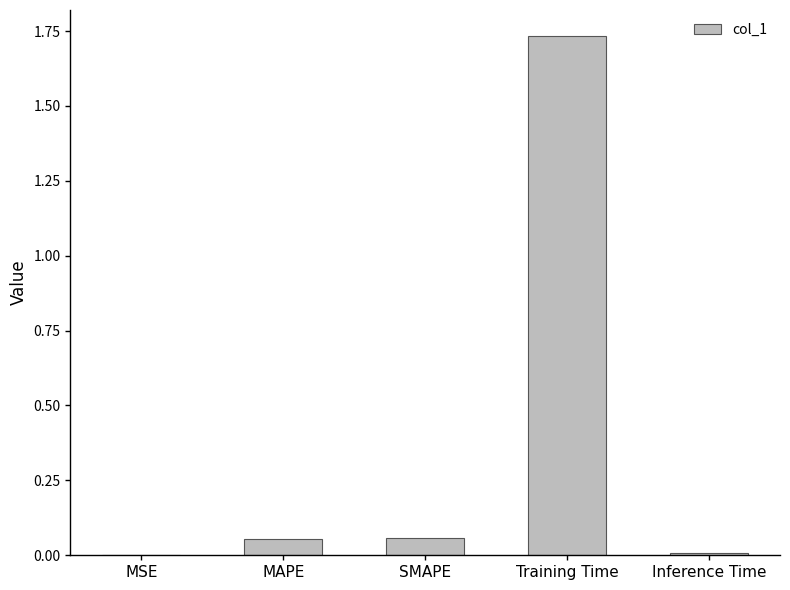

Between MAPE and Training Time, which is larger?

Training Time